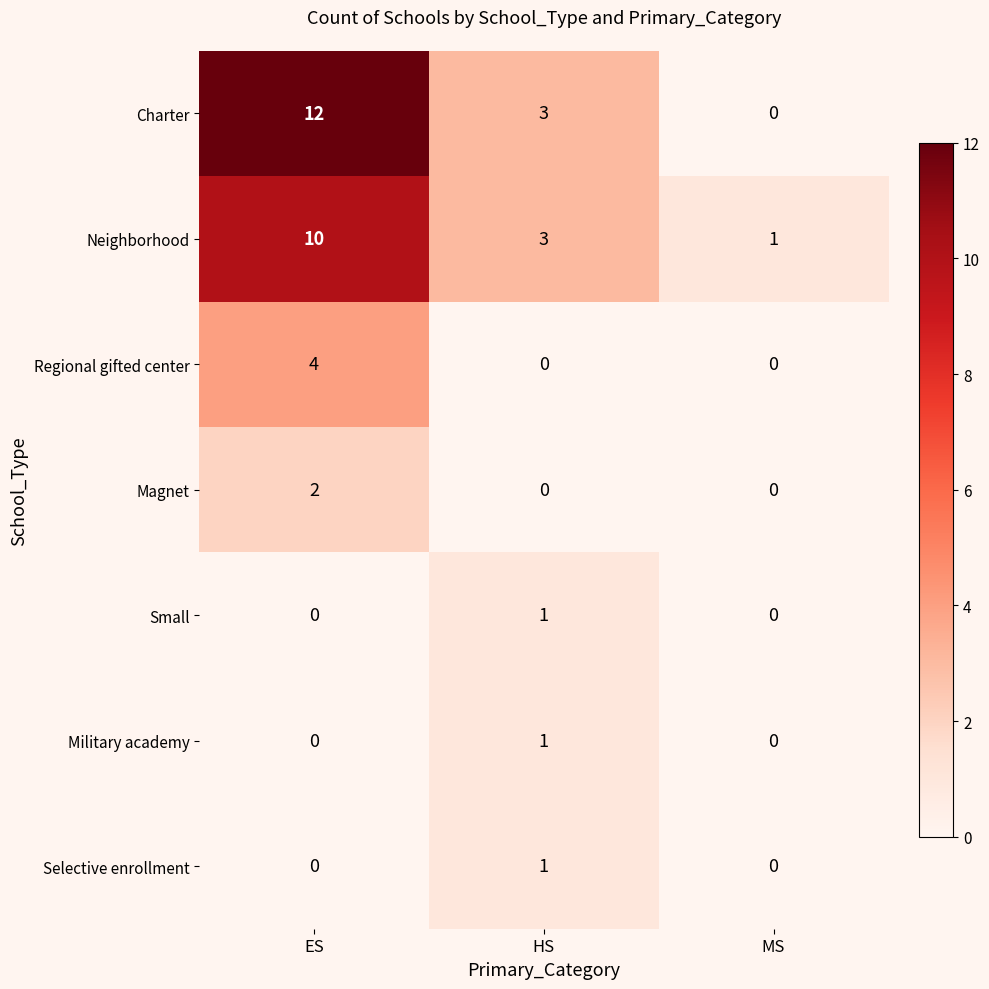

Which series has the largest range (max minus min)?

Charter